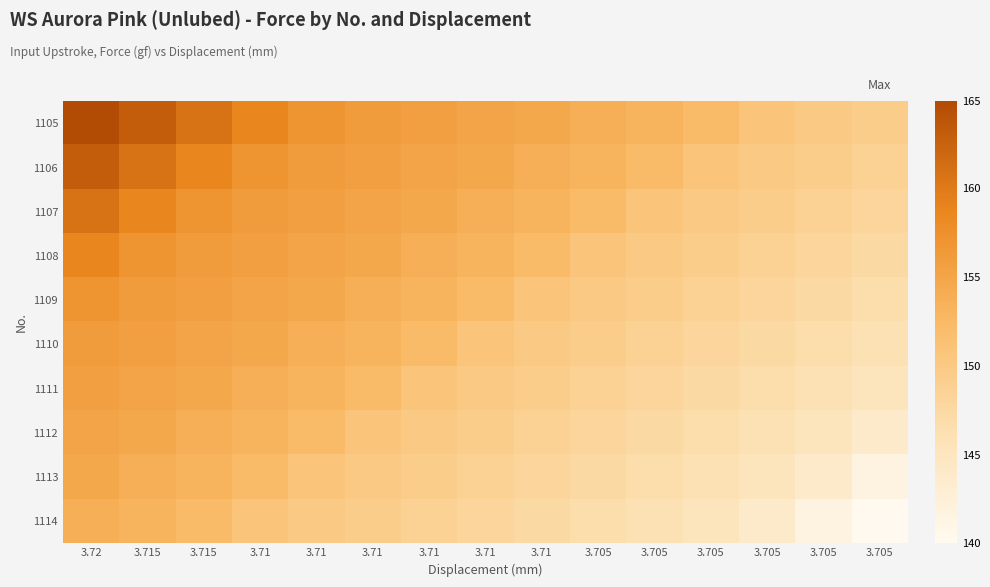

Is the value of 1110 at 3.71 greater than the value of 1108 at 3.71?

No